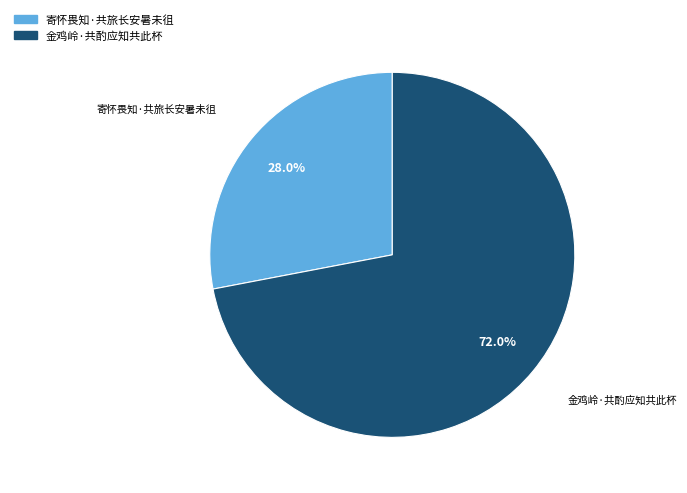

True or false: 金鸡岭·共酌应知共此杯 accounts for 72% of the total.

True